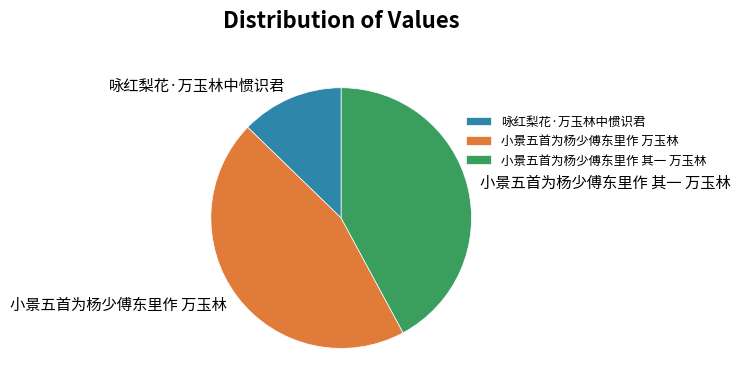

Which category has the biggest portion of the pie?

小景五首为杨少傅东里作 万玉林